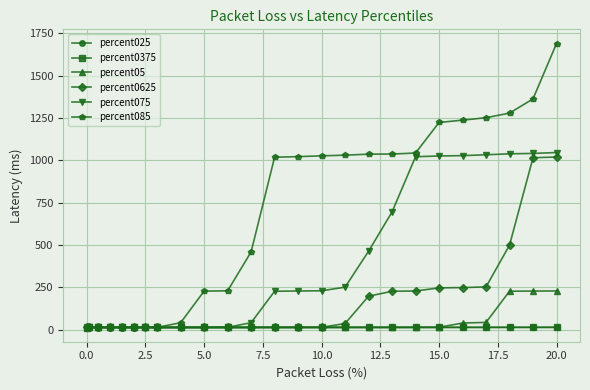

What is the highest value of the percent085 series?

1688.8